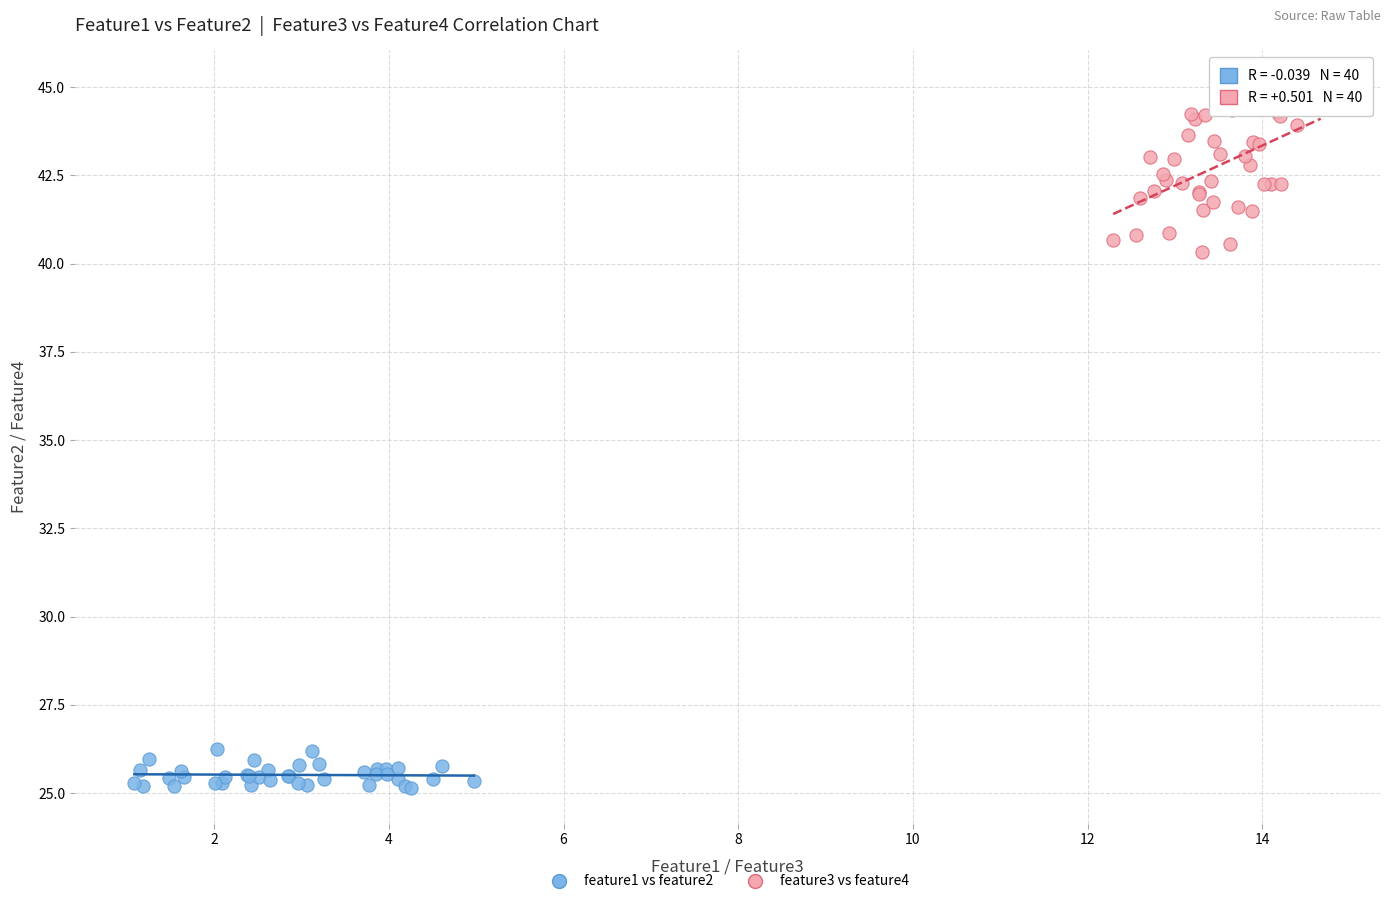

Which series reaches the minimum Y coordinate?

feature1 vs feature2